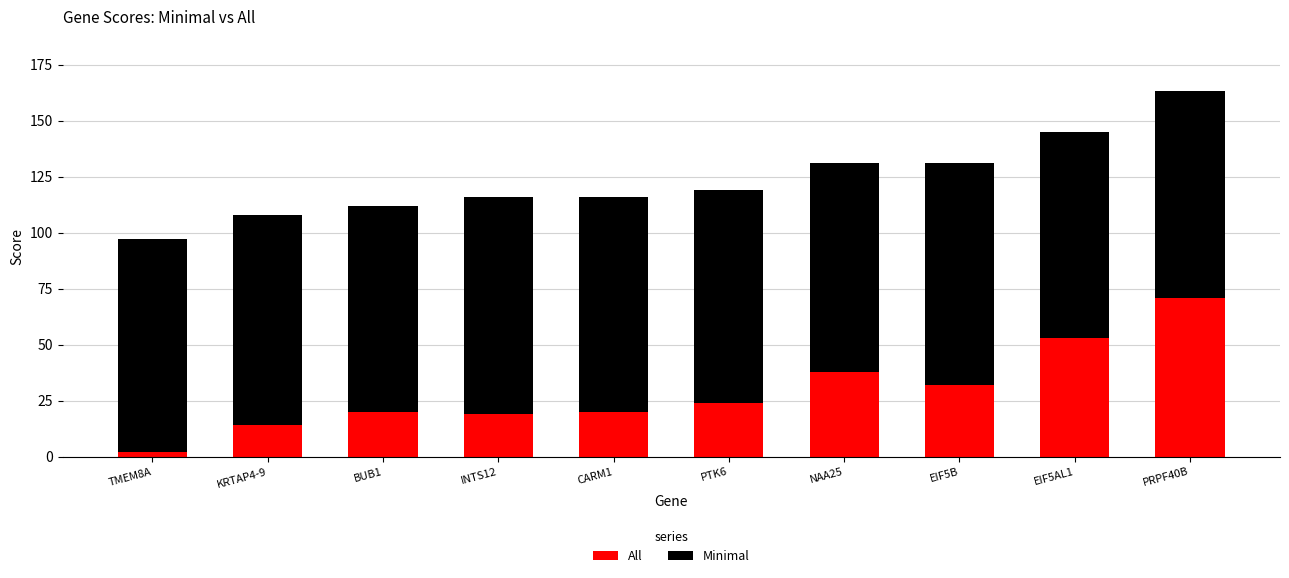

How many categories are shown in the chart?

10